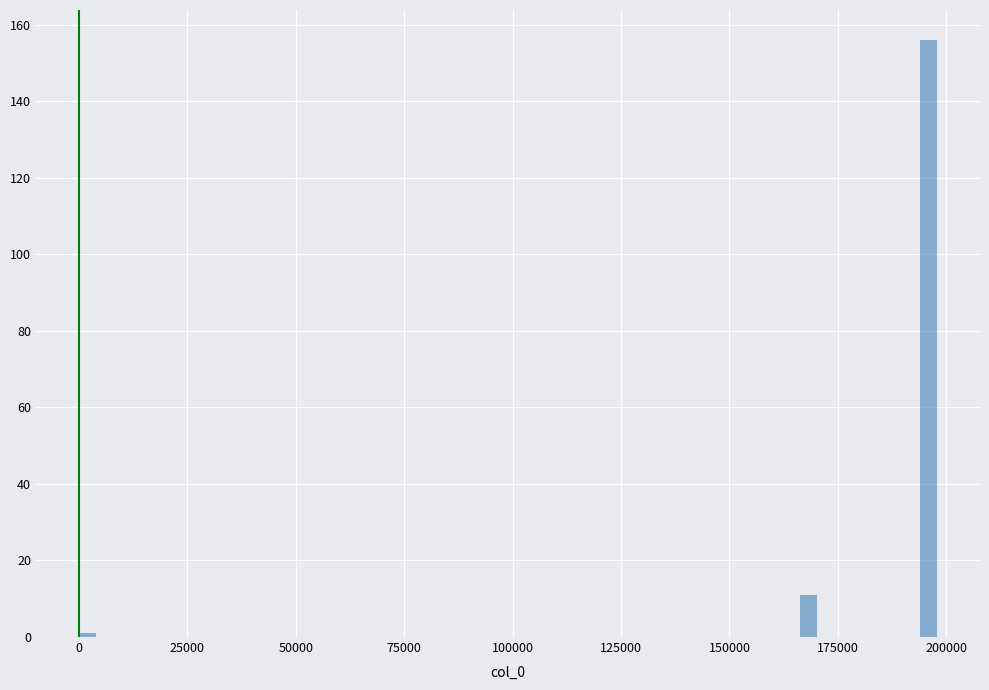

Read against the x-axis, roughly where is the centre of the tallest bar?

195000